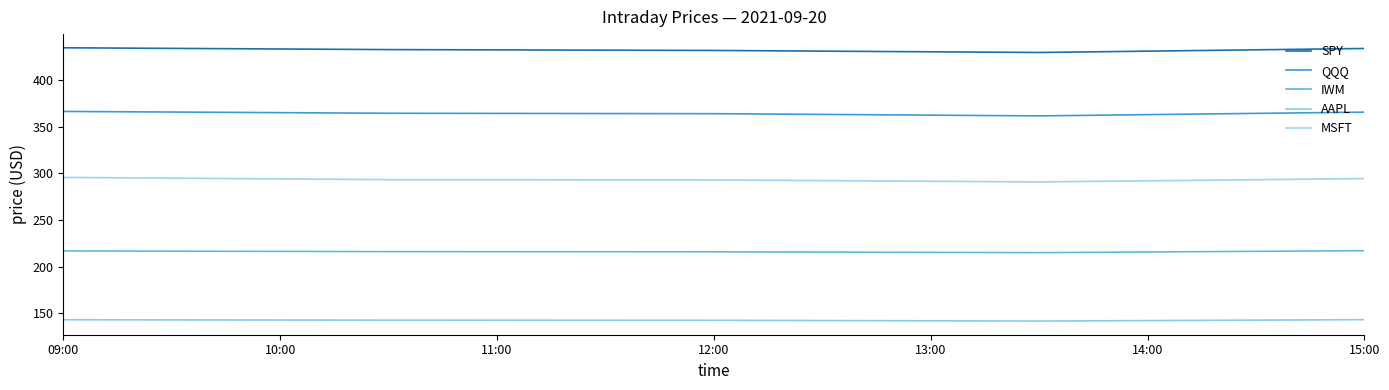

True or false: IWM and AAPL cross at least once.

False